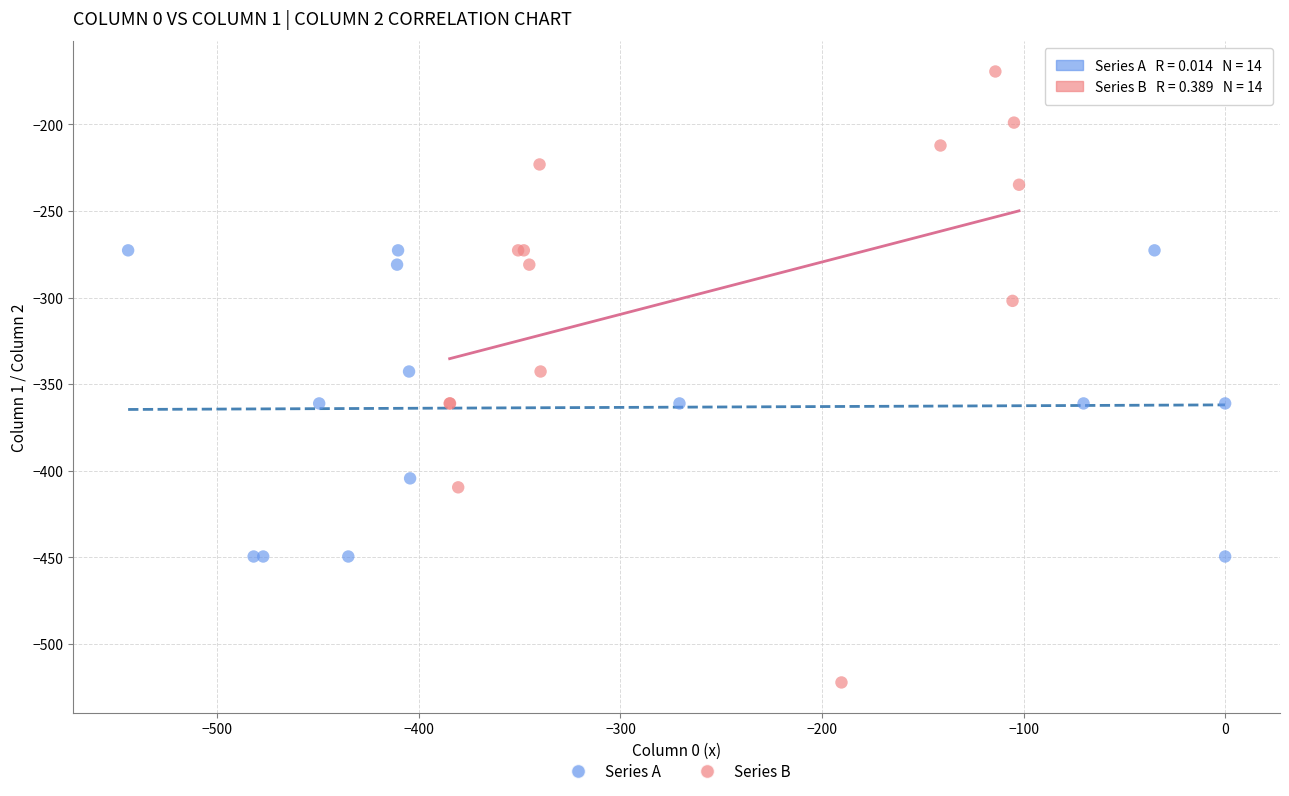

Which series has the widest spread of Y values?

Series B